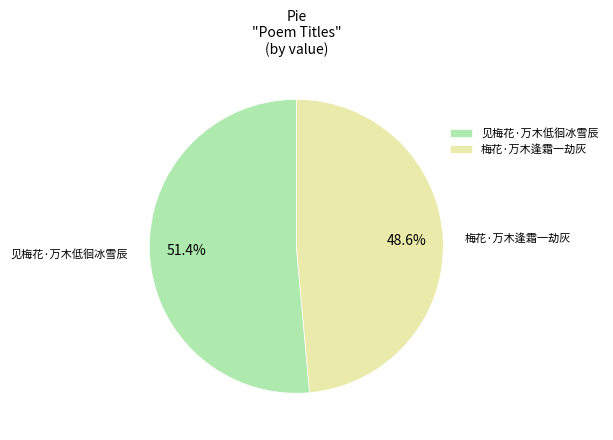

How many segments does this pie chart have?

2